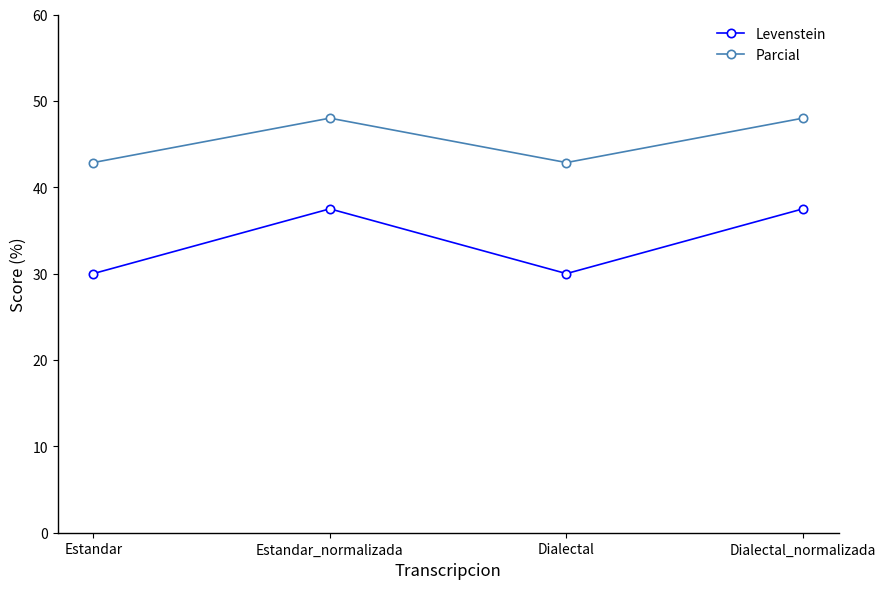

What is the sum of the Parcial values at Estandar and Dialectal_normalizada?

90.9